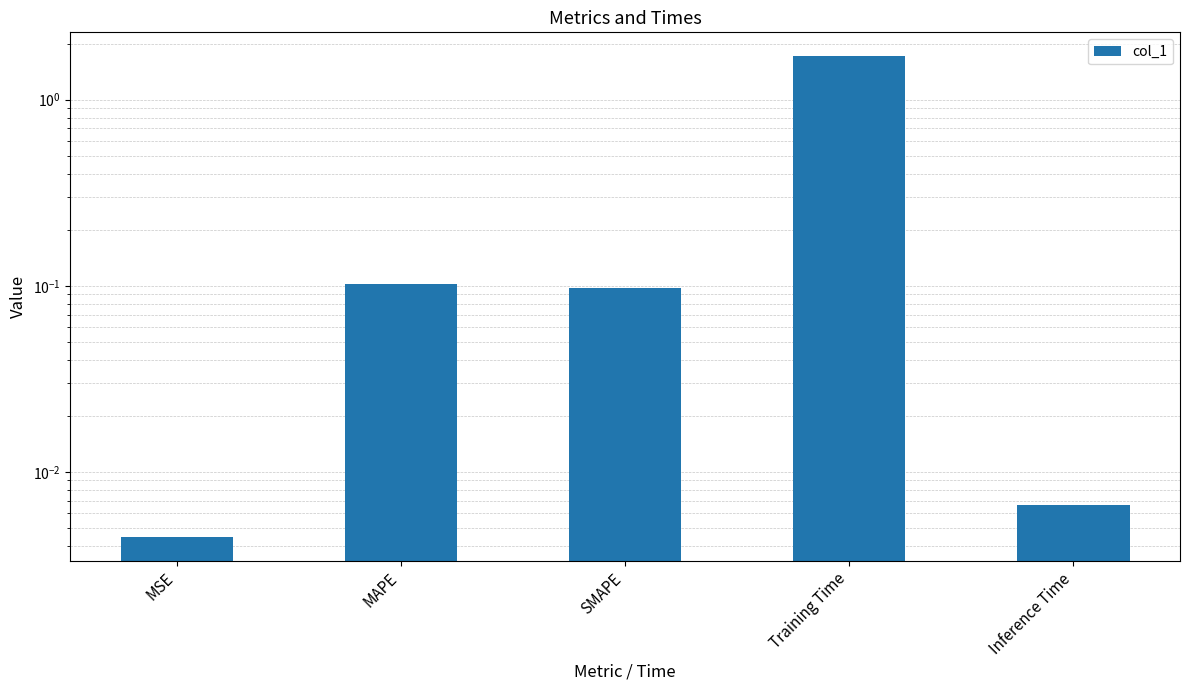

List the labels in order of value, largest first.

Training Time, MAPE, SMAPE, Inference Time, MSE